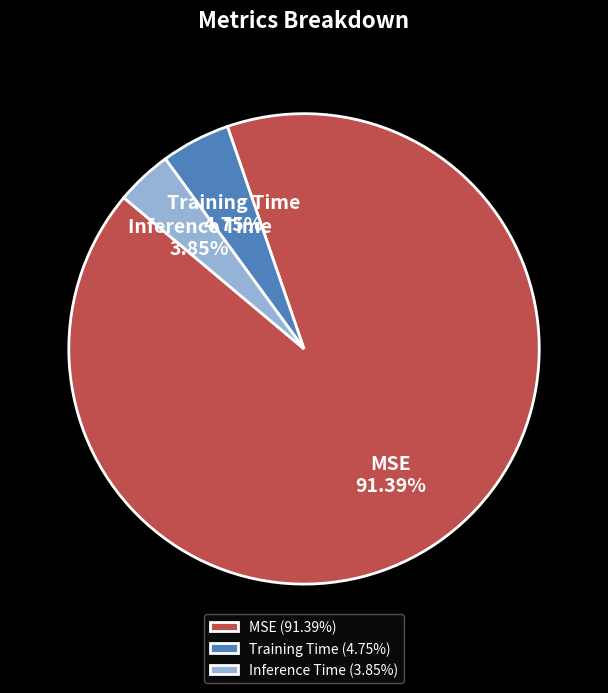

Rank the categories by value from highest to lowest.

MSE, Training Time, Inference Time